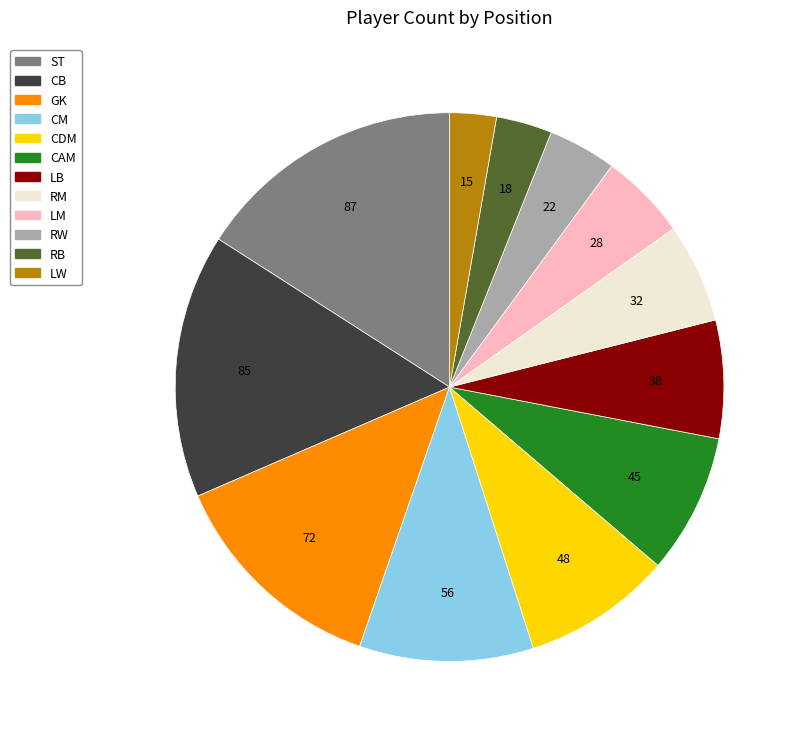

Combined, do CAM and CDM account for over 50%?

No